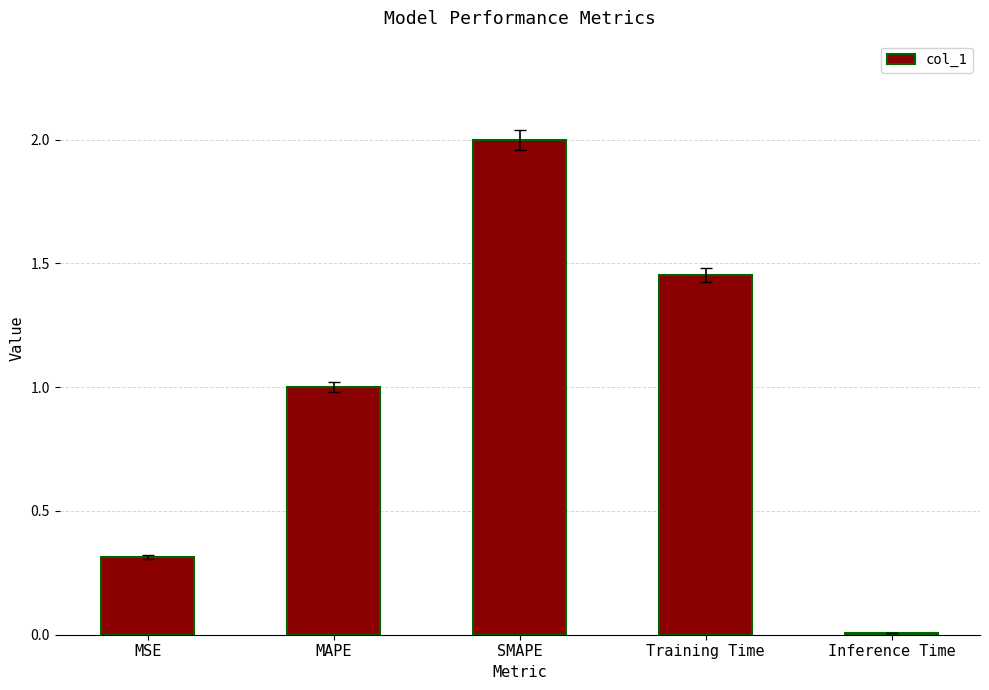

What is the change in value from MAPE to Training Time?

+0.5